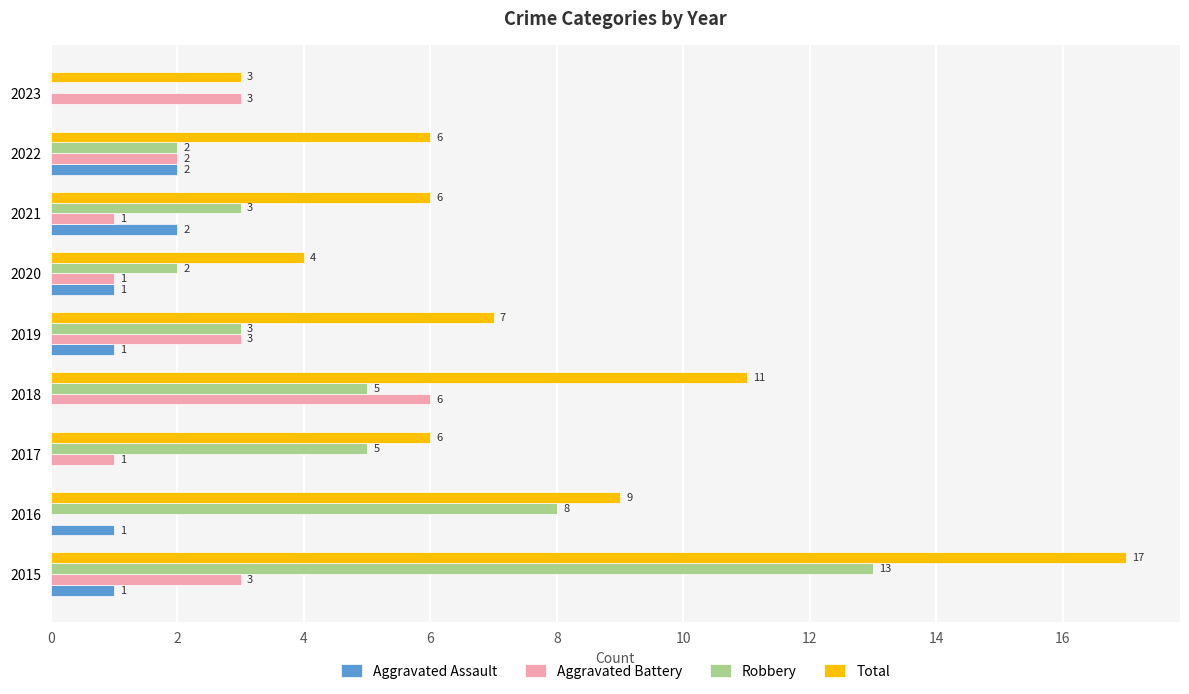

At which category is the sum across all series the highest?

2015